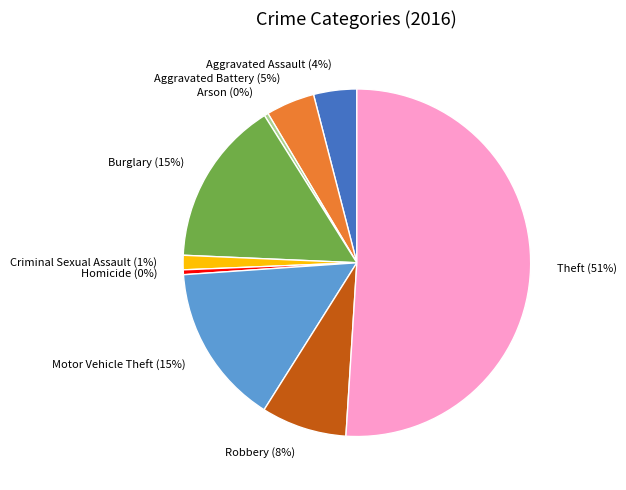

Which slice represents more than half of the pie?

Theft